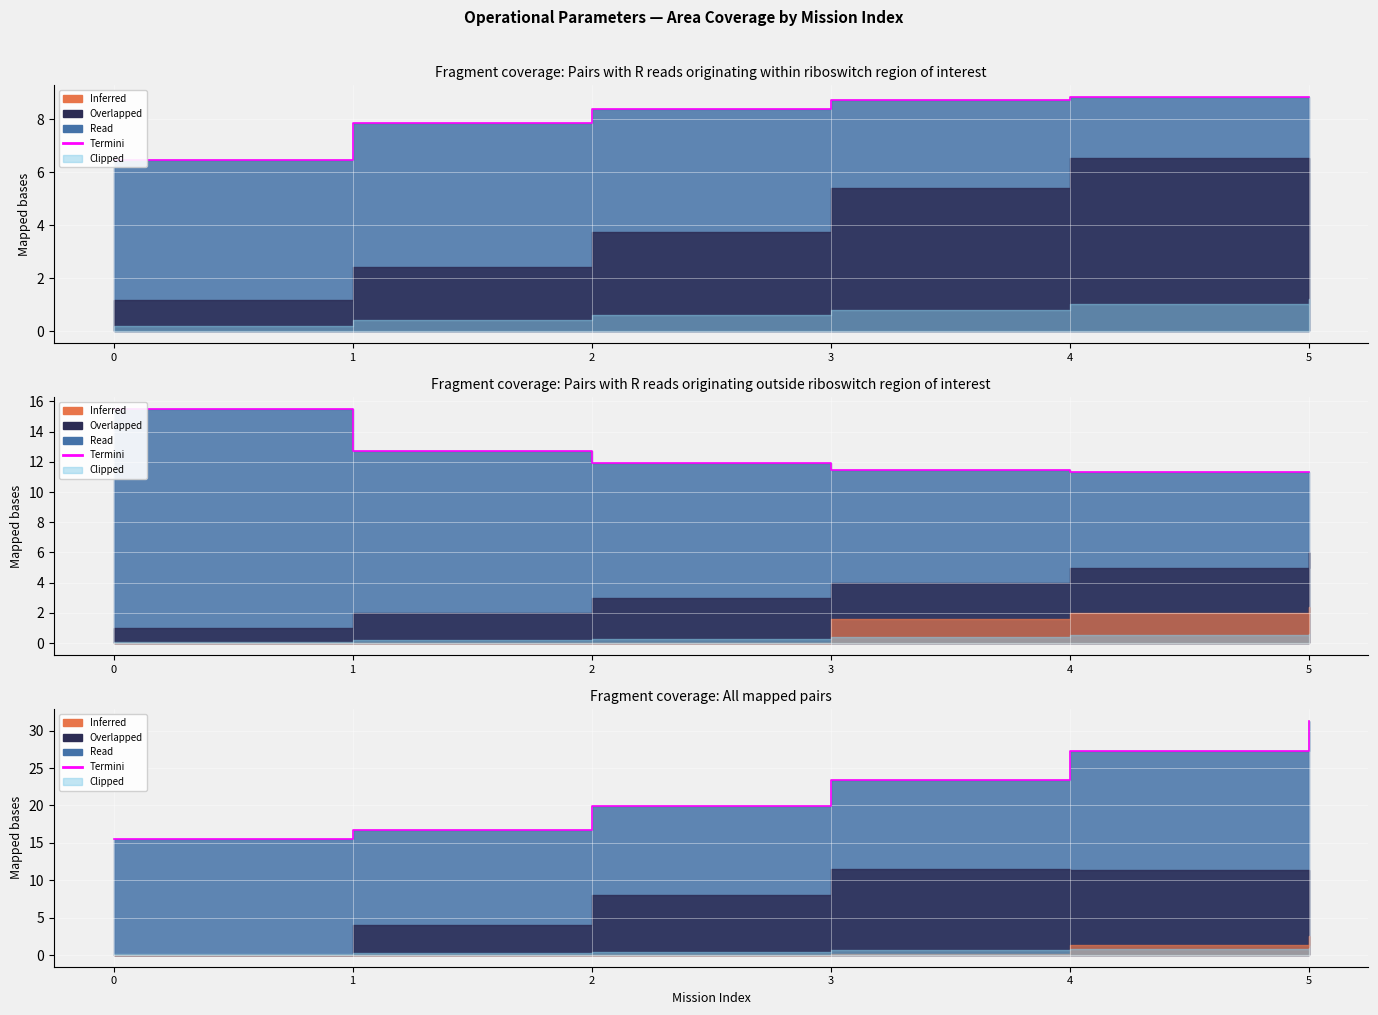

List the labels in order of value, largest first.

5, 4, 3, 2, 1, 0